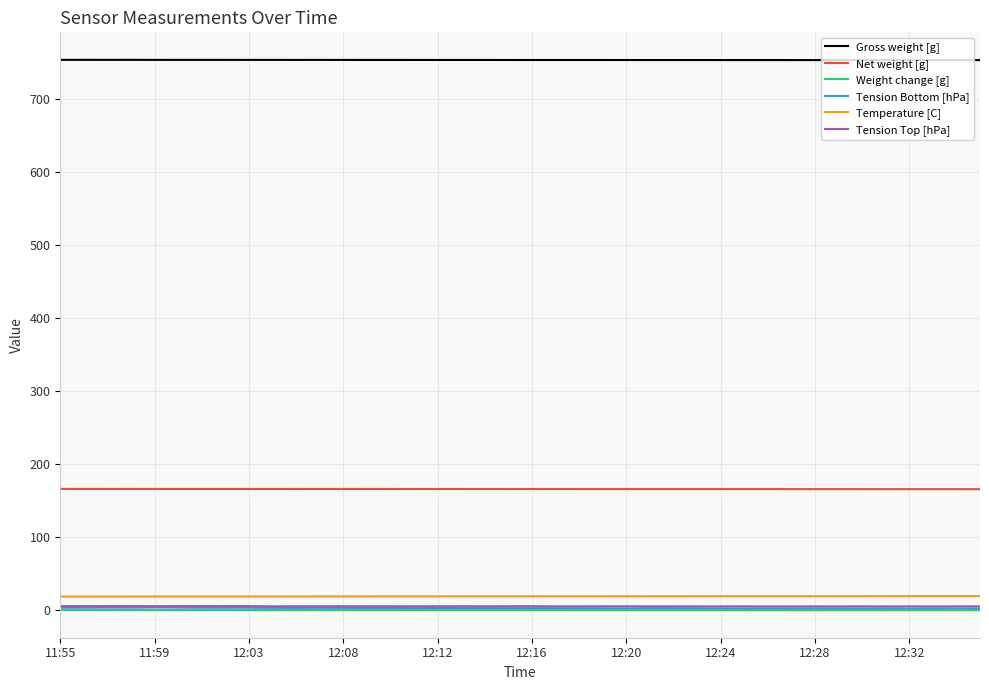

Which series has the largest total across all categories?

Gross weight [g]